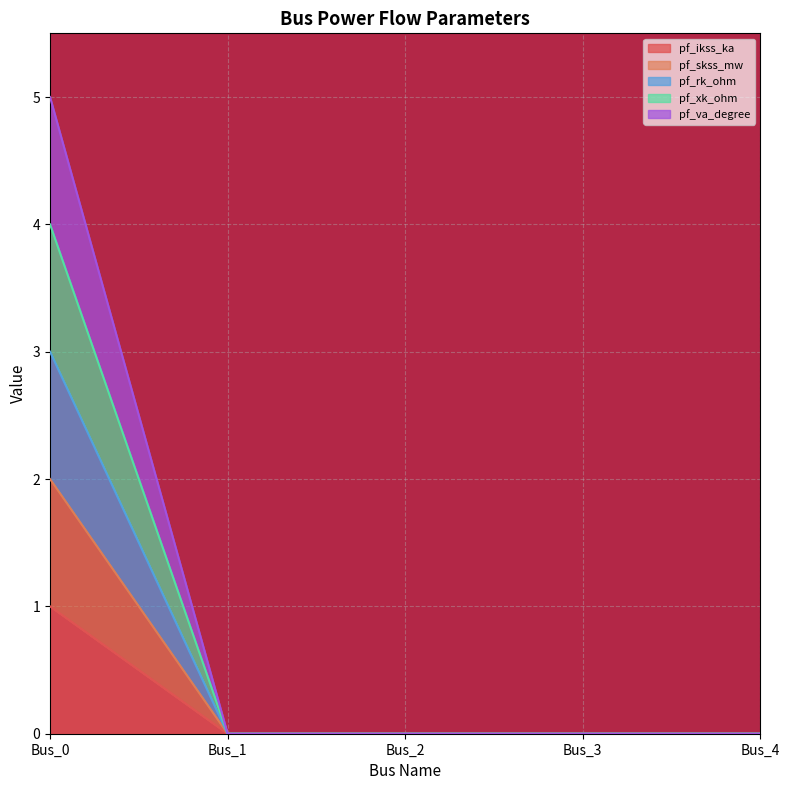

List the series in order of their overall mean, highest first.

pf_xk_ohm, pf_va_degree, pf_ikss_ka, pf_rk_ohm, pf_skss_mw